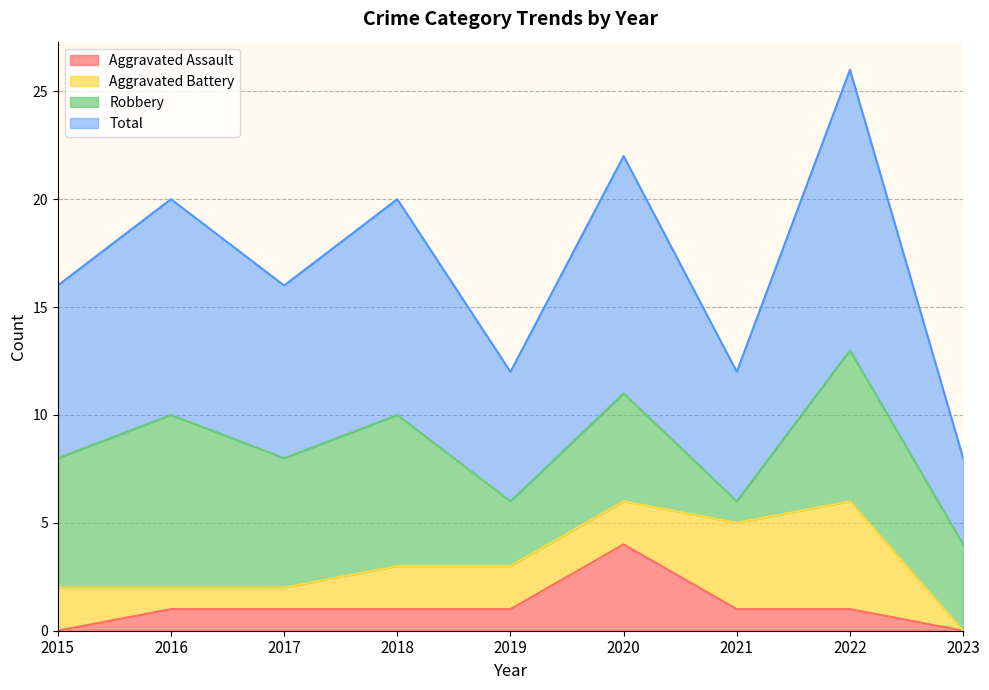

How many lines are shown in the chart?

4